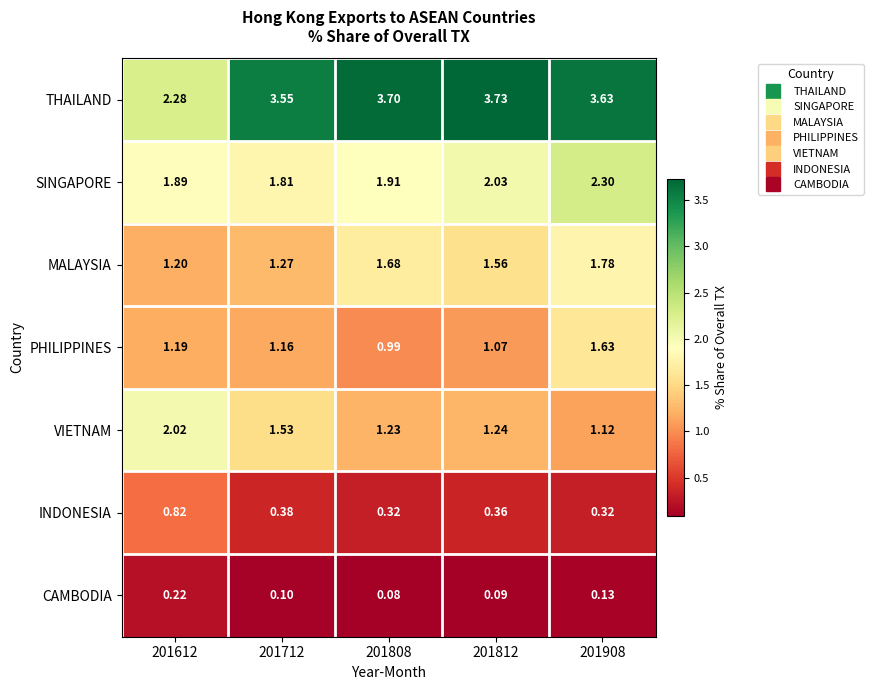

Which series has the largest total across all categories?

THAILAND